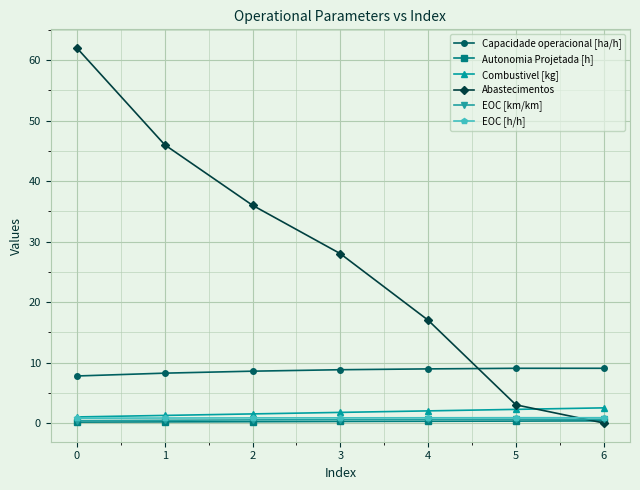

After their last crossing, which series has the higher values: EOC [h/h] or Abastecimentos?

EOC [h/h]